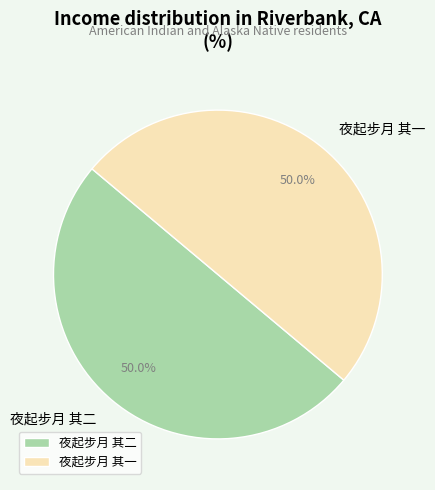

How many slices are in this pie chart?

2